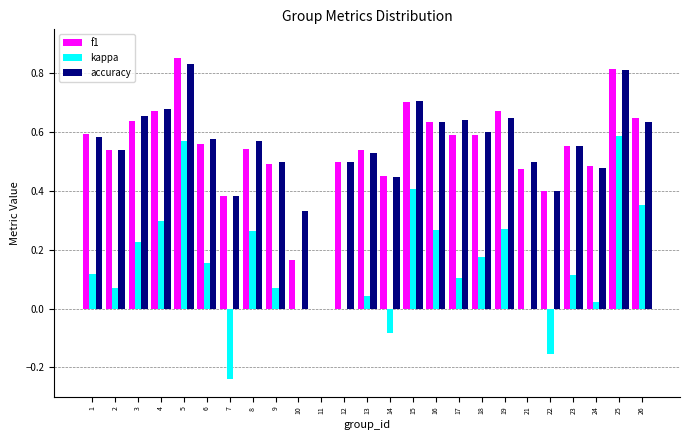

Which series has the widest spread of values?

f1